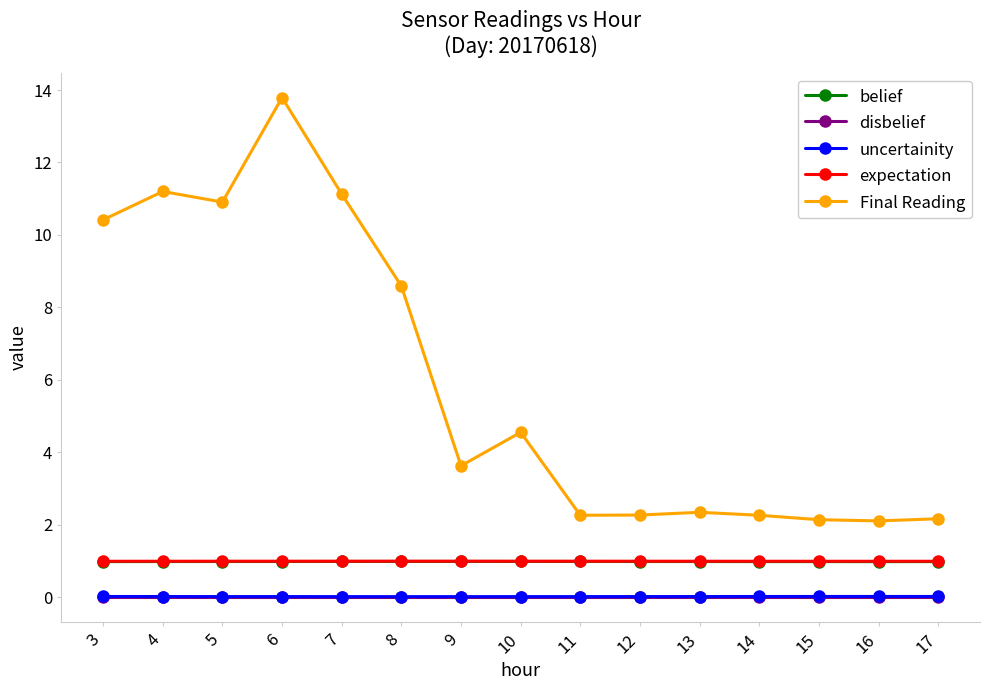

What is the average value of the Final Reading series?

6.0